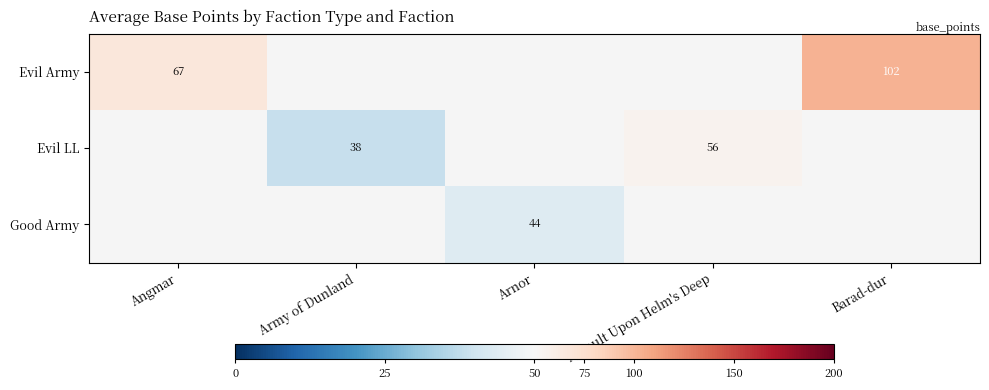

Which series has the largest range (max minus min)?

Evil Army